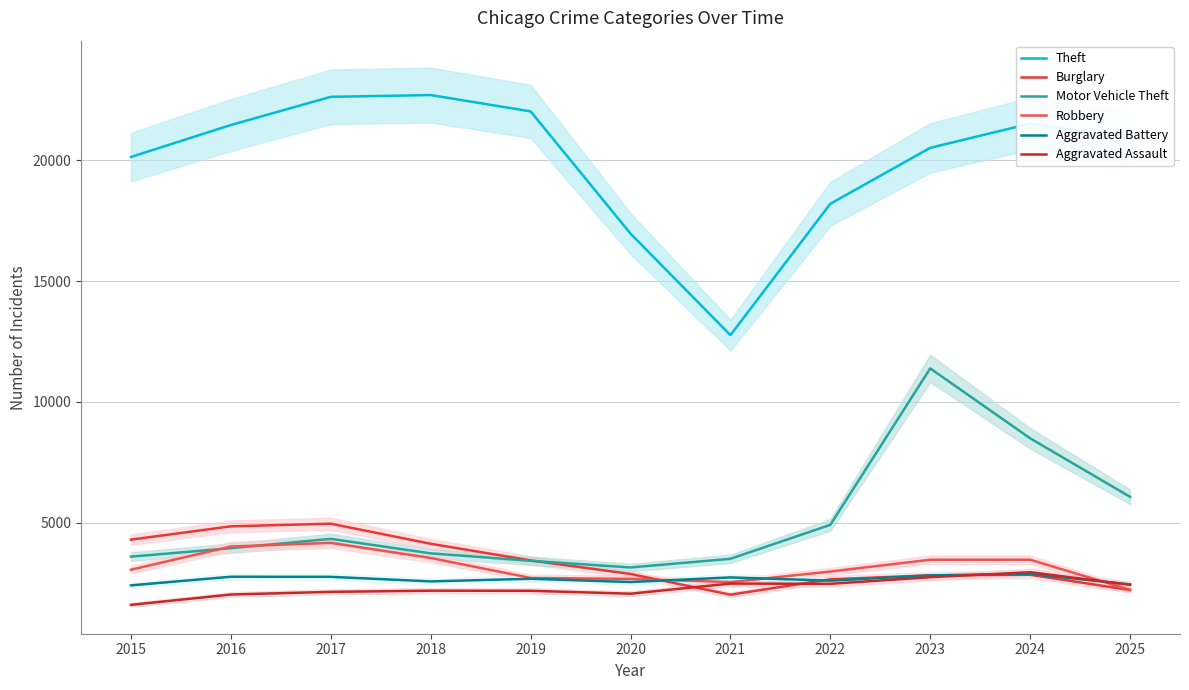

True or false: Theft and Burglary intersect in this chart.

False